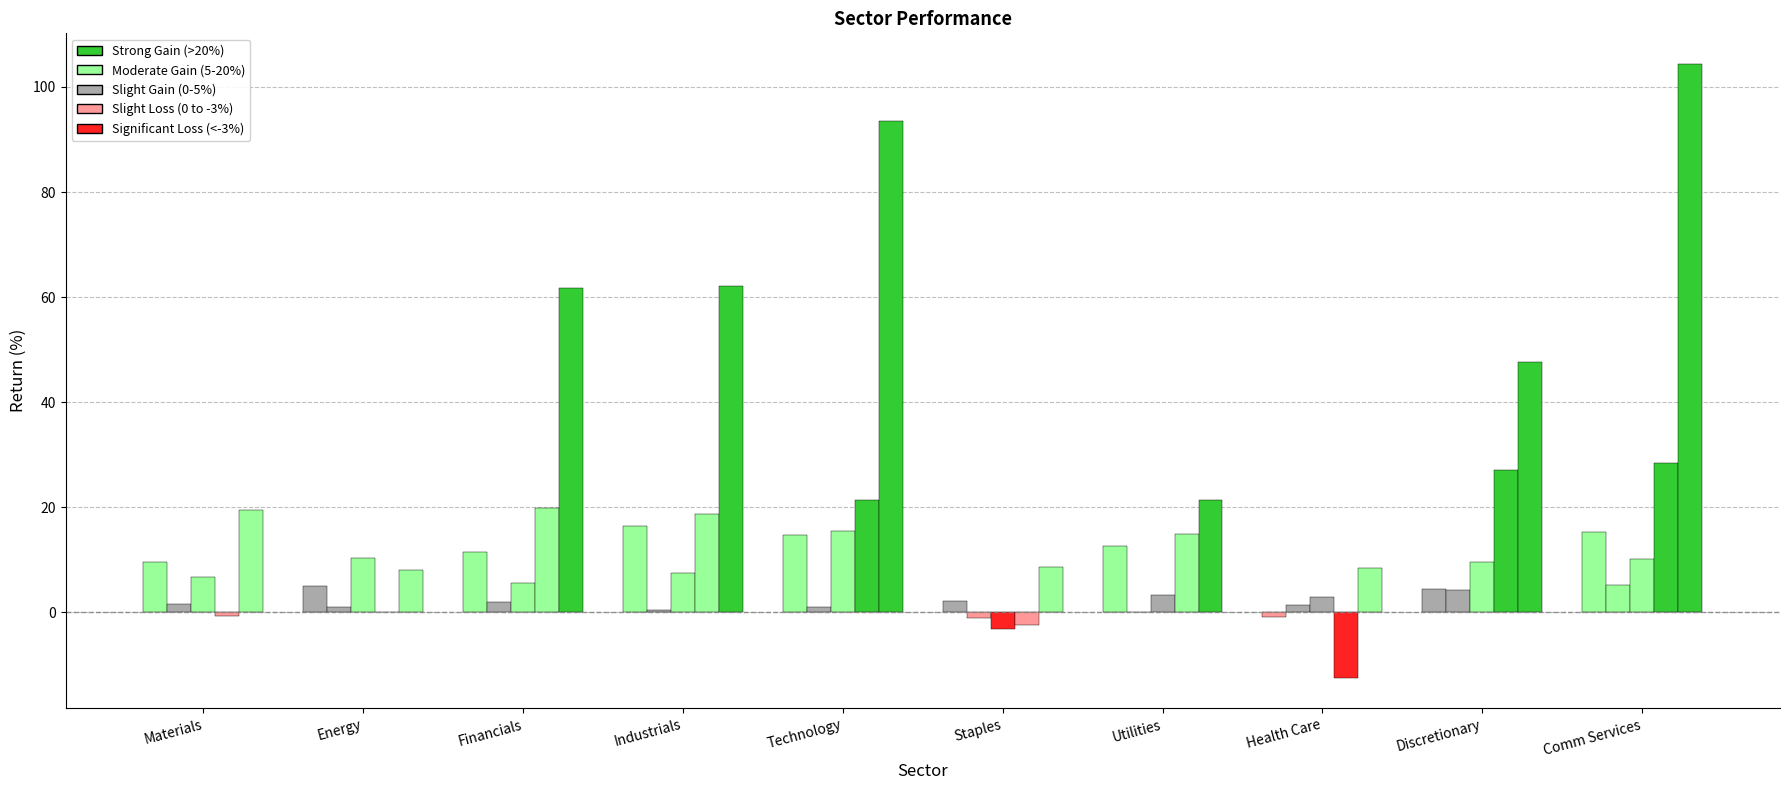

True or false: 3Y has a value of 47.7 at Discretionary.

True